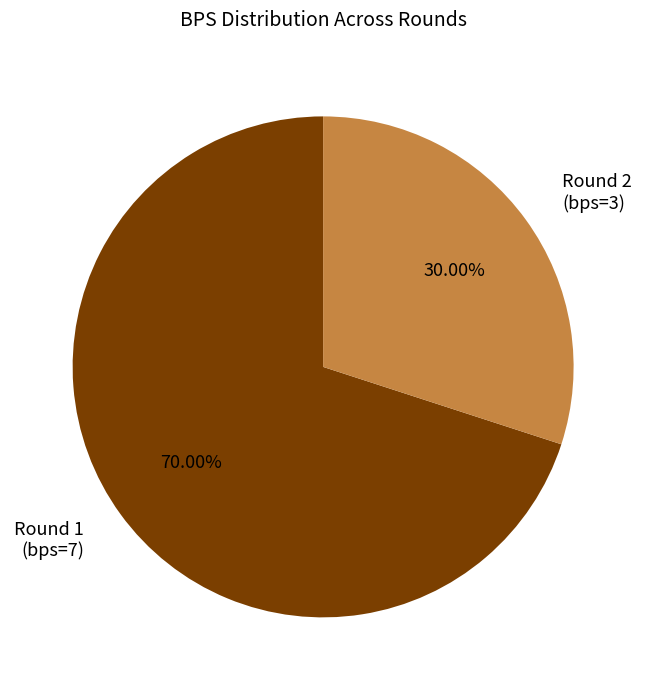

To the nearest percent, what percentage of the pie is Round 1 (bps=7)?

70%